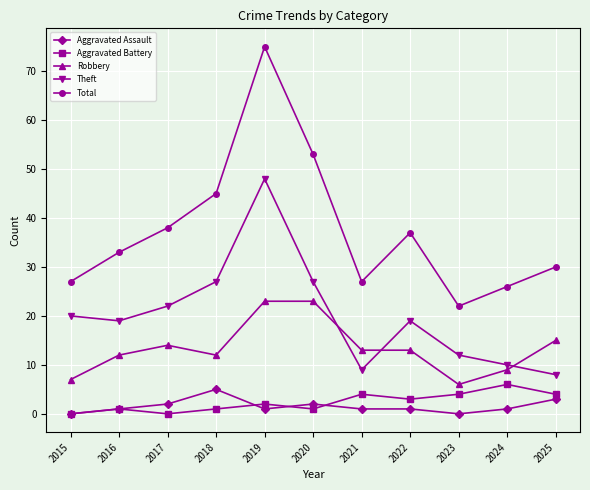

In Theft, how many points are higher than both neighbors (excluding endpoints)?

2